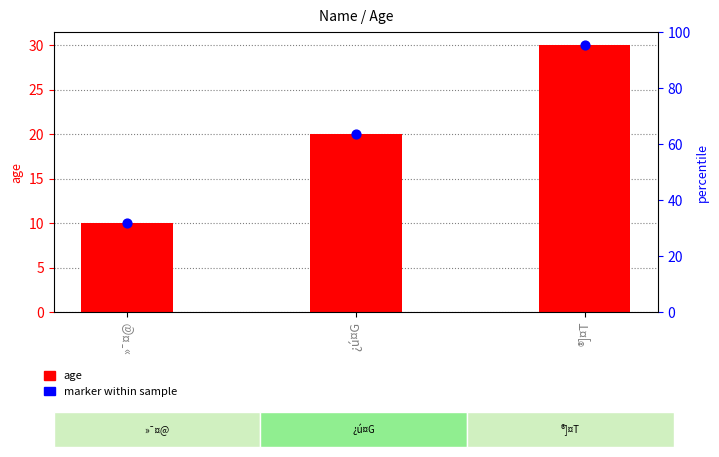

Which series has the largest total across all categories?

age